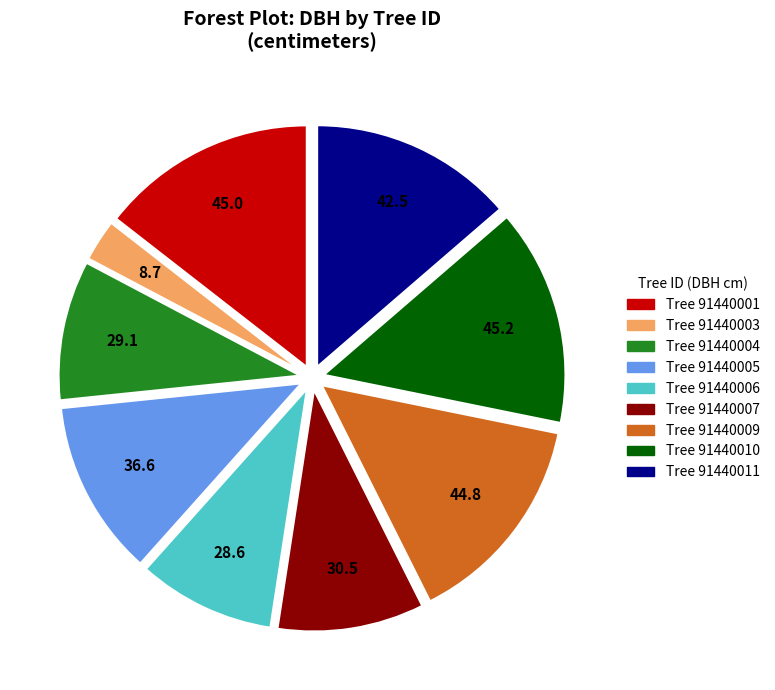

Which category has the smallest portion of the pie?

Tree 91440003